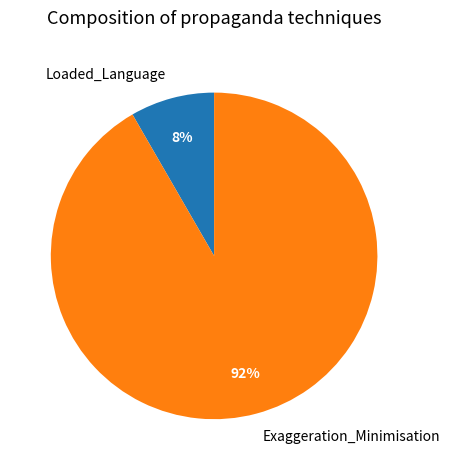

Count the number of slices in the pie.

2